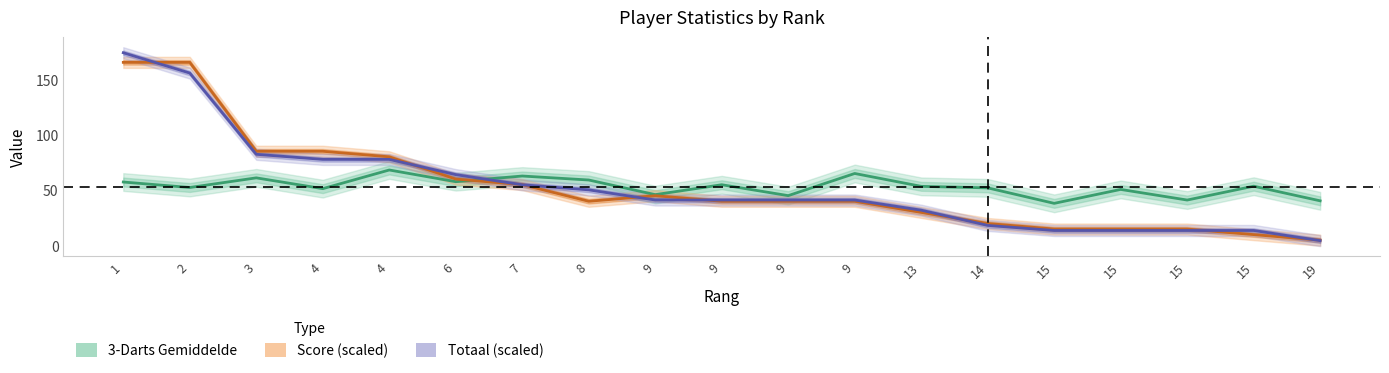

What is the difference between the second highest and second lowest values in the 3-Darts Gemiddelde series?

24.7